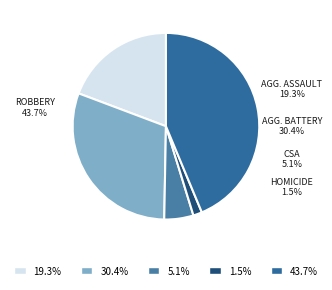

Is the sum of Aggravated Battery and Homicide greater than half?

No